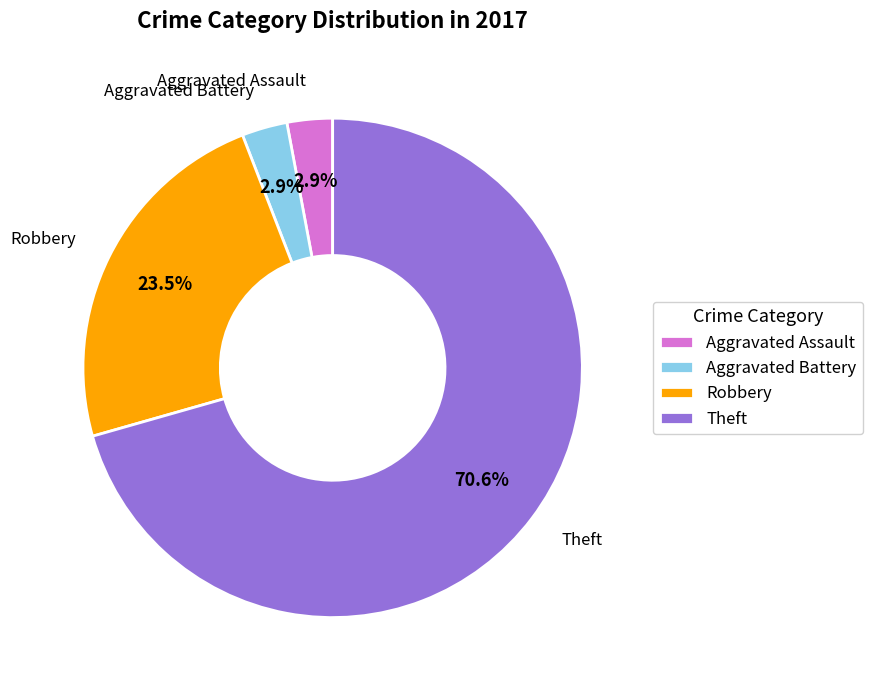

Combined, do Aggravated Assault and Robbery account for over 50%?

No